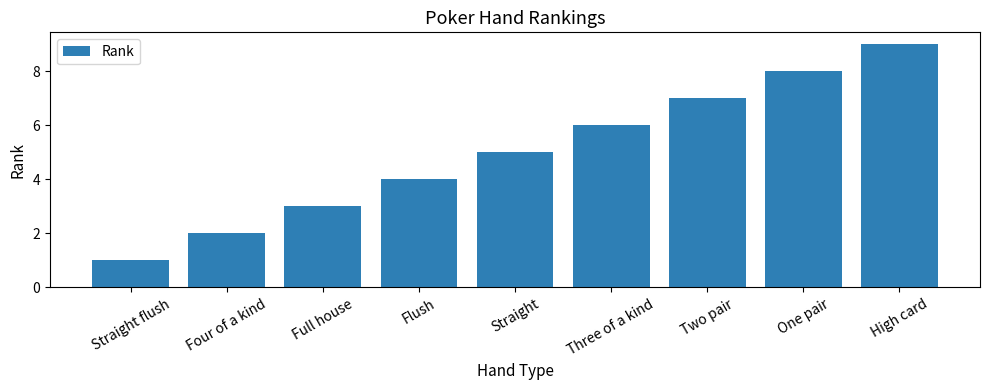

Reading left to right, transcribe all the data shown in this chart.

1	2	3	4	5	6	7	8	9